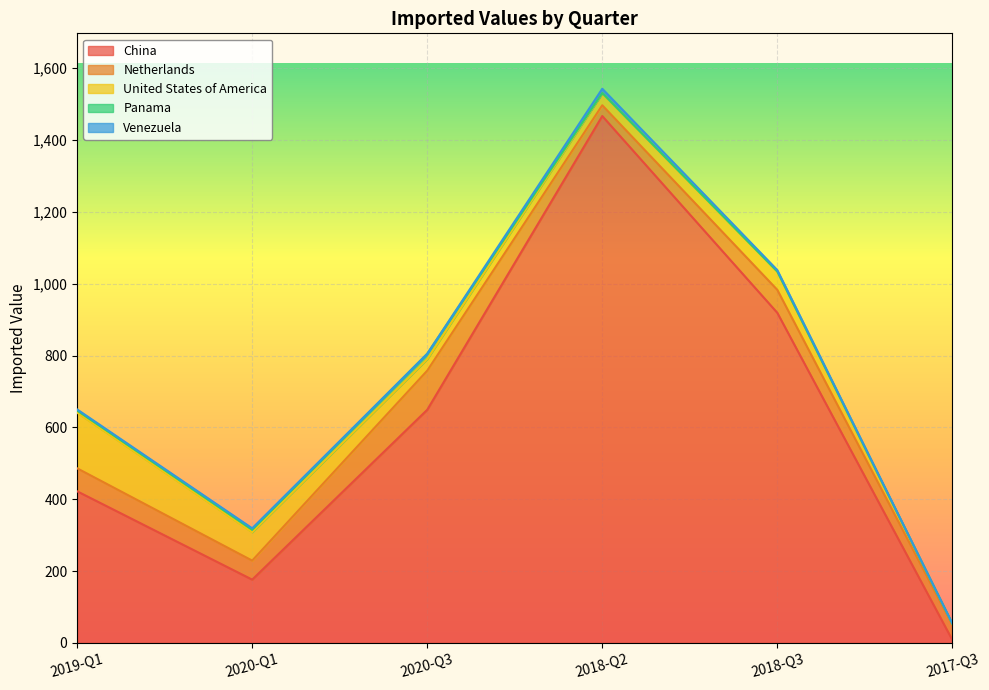

Count the number of categories in the chart.

6